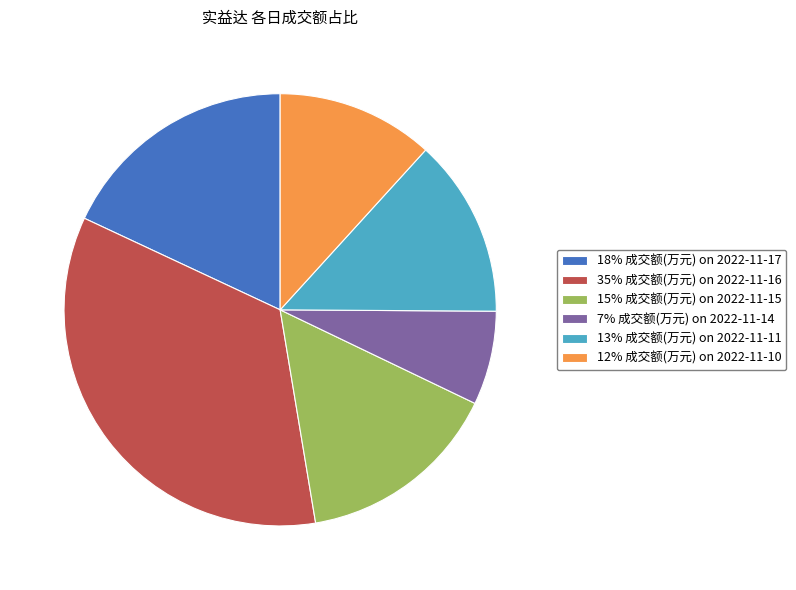

Which category has the smallest portion of the pie?

7% 成交额(万元) on 2022-11-14